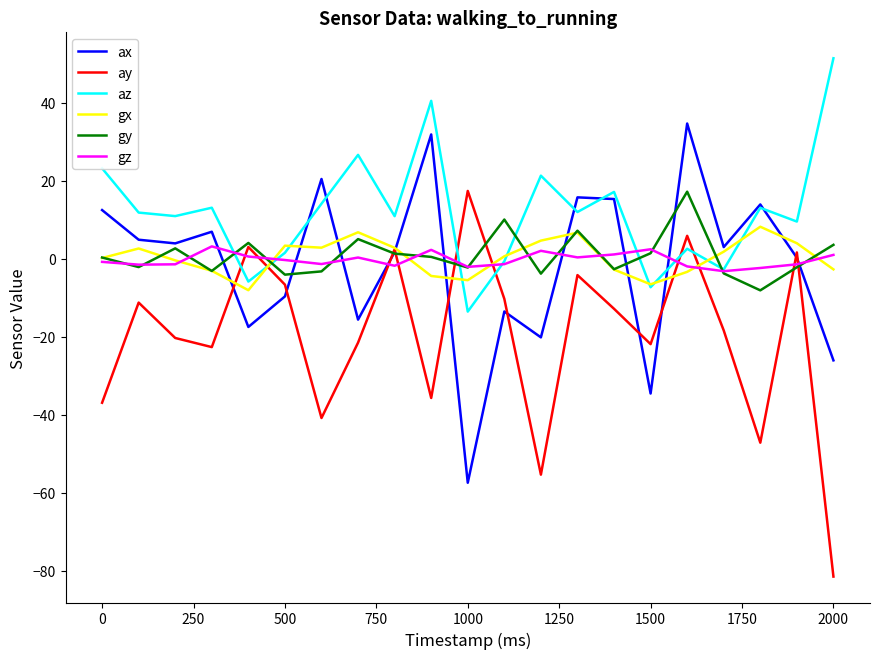

What is the minimum value for ax?

-57.4